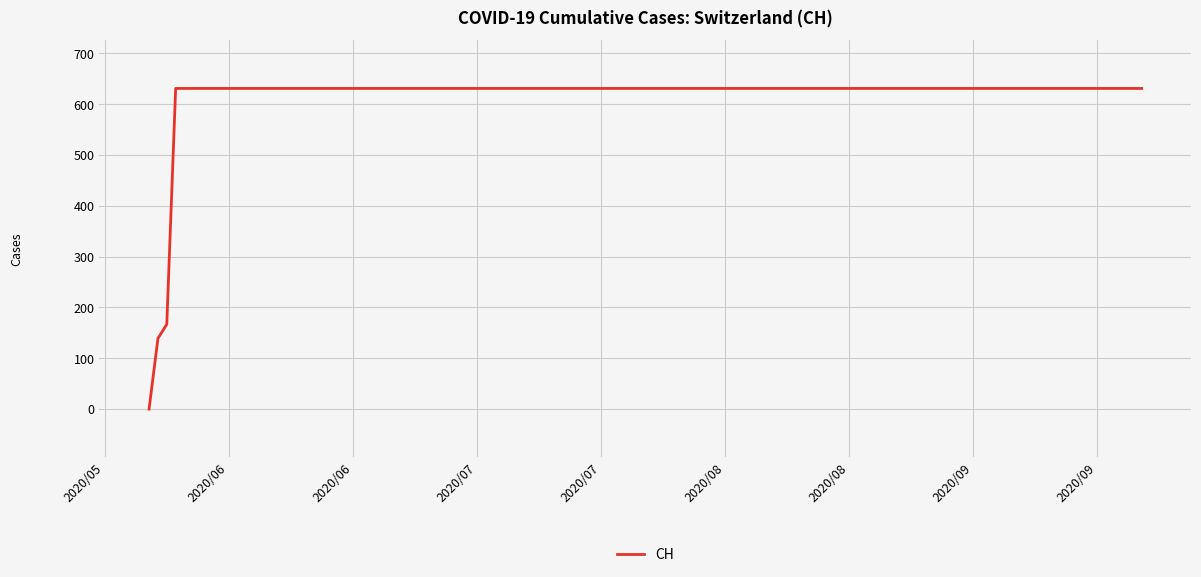

What is the difference between the maximum and minimum values?

631